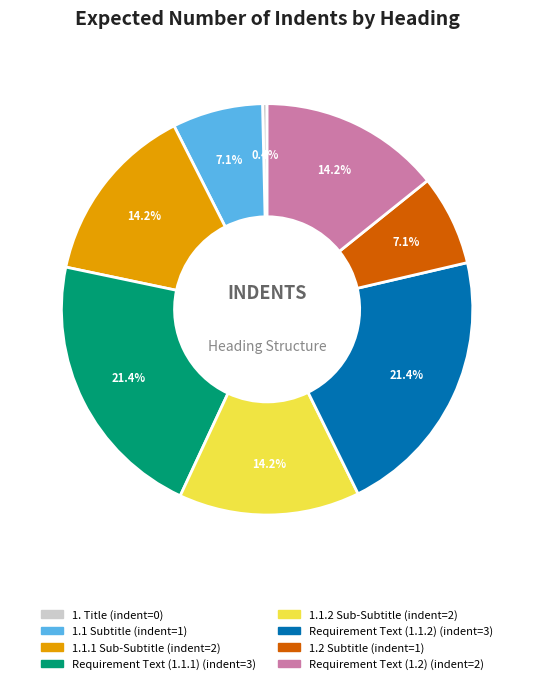

How many segments does this pie chart have?

8